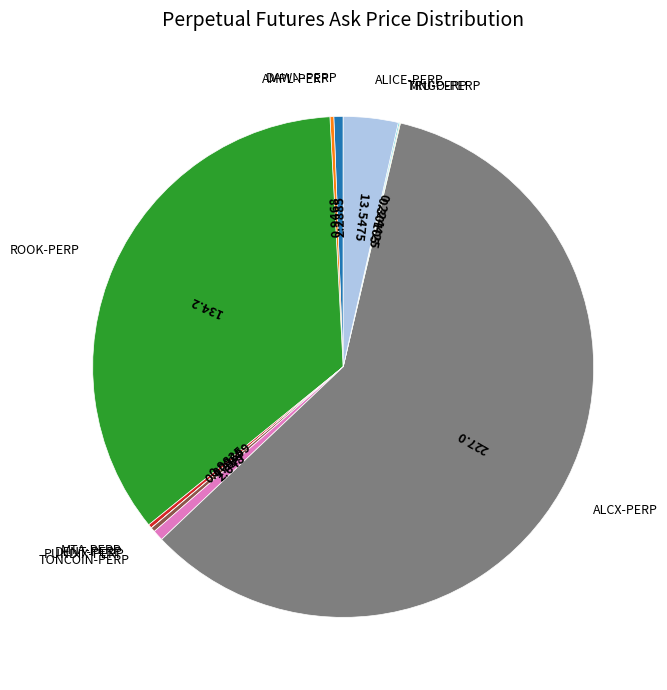

Does any single category account for the majority?

Yes